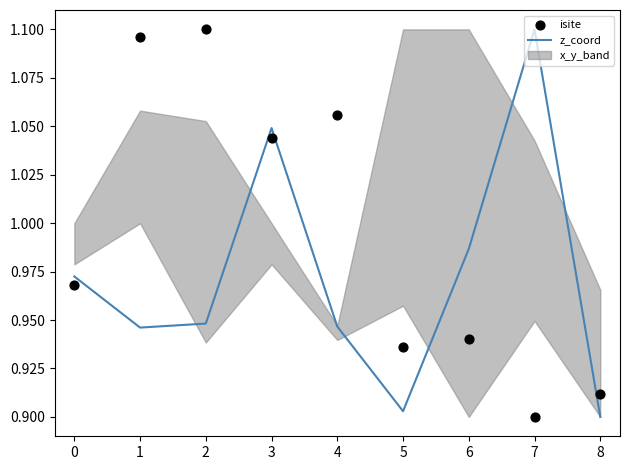

Which series has the largest total across all categories?

isite